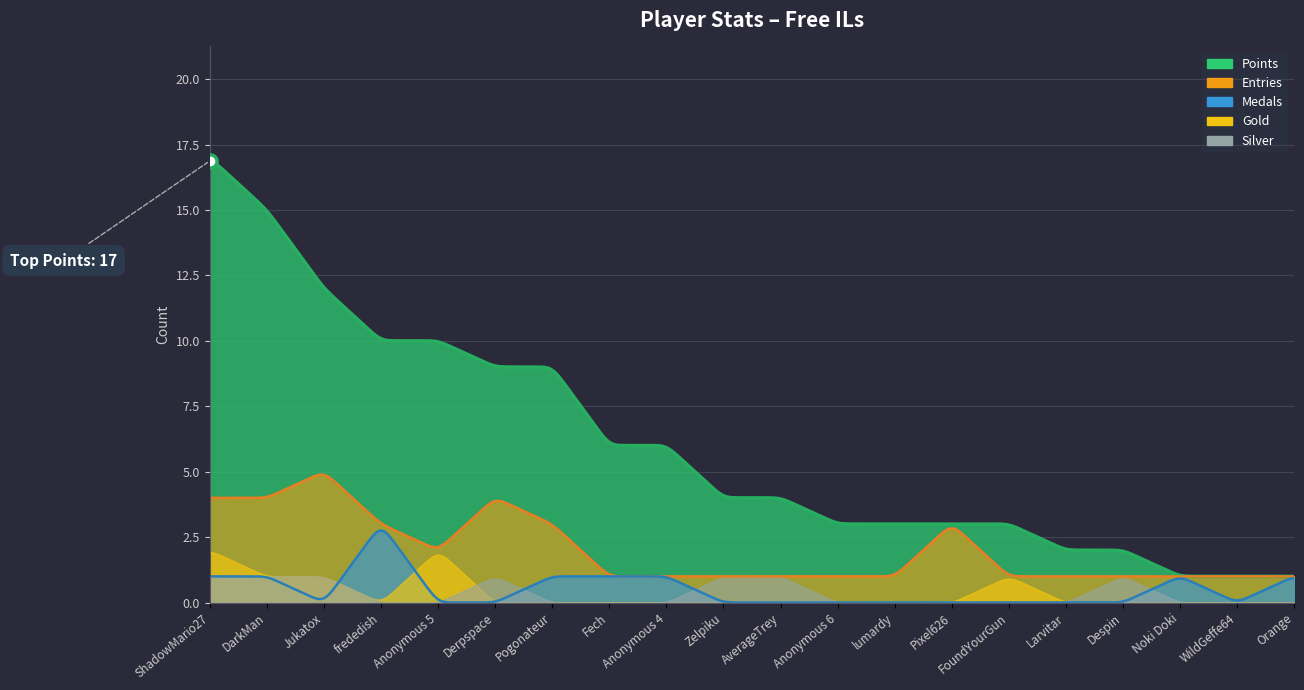

Is the value of Silver at ShadowMario27 greater than the value of Gold at WildGeffe64?

Yes